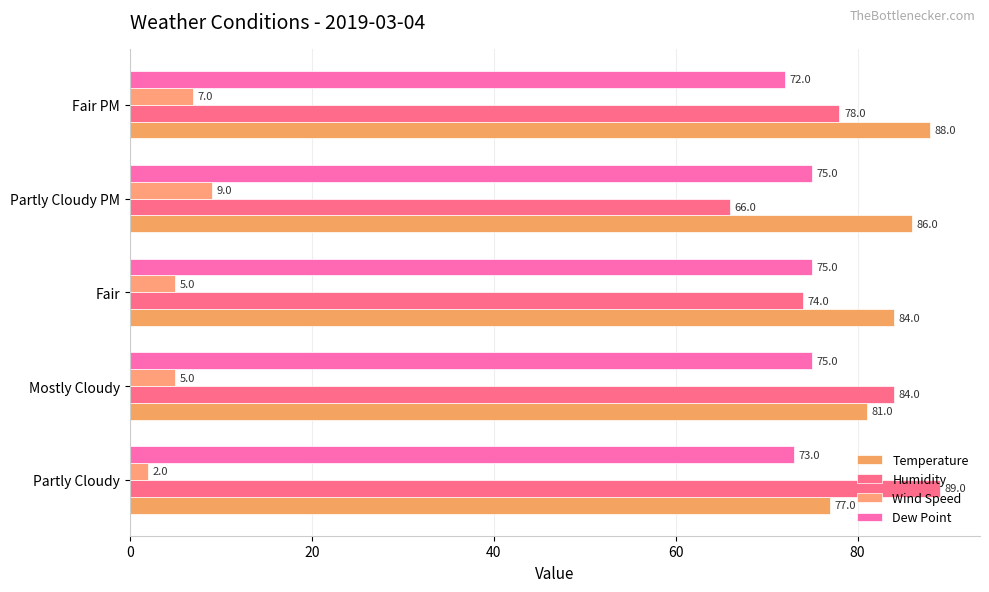

Rank the series by their maximum value, from highest to lowest.

Humidity, Temperature, Dew Point, Wind Speed